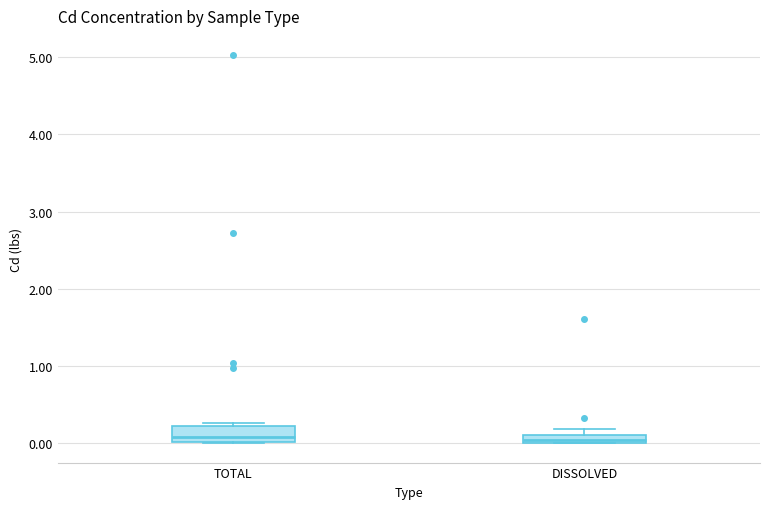

Comparing the boxes themselves (not the whiskers), which one is the tallest?

TOTAL